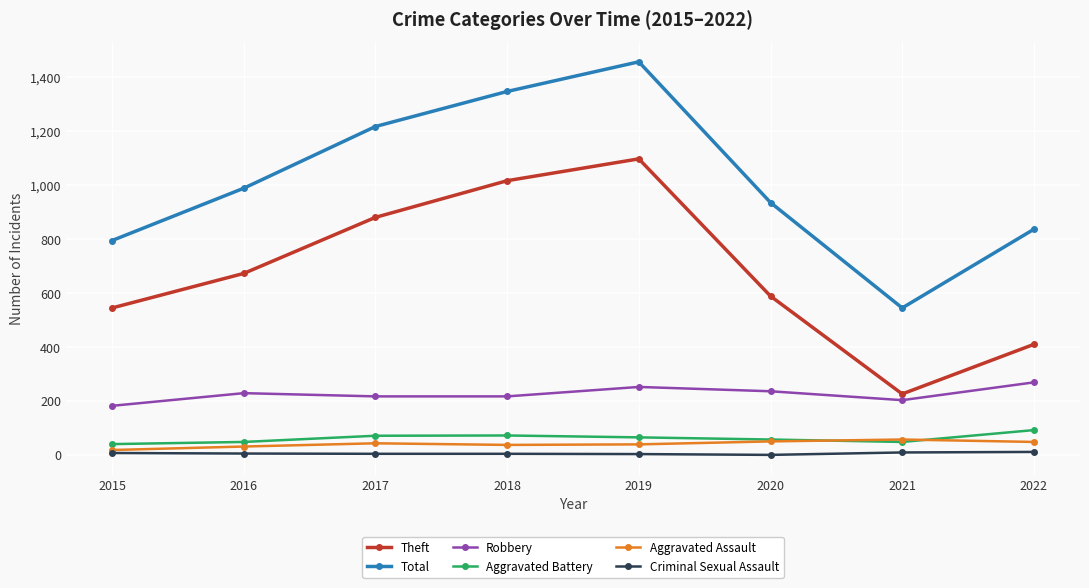

How many data points does each series have?

8